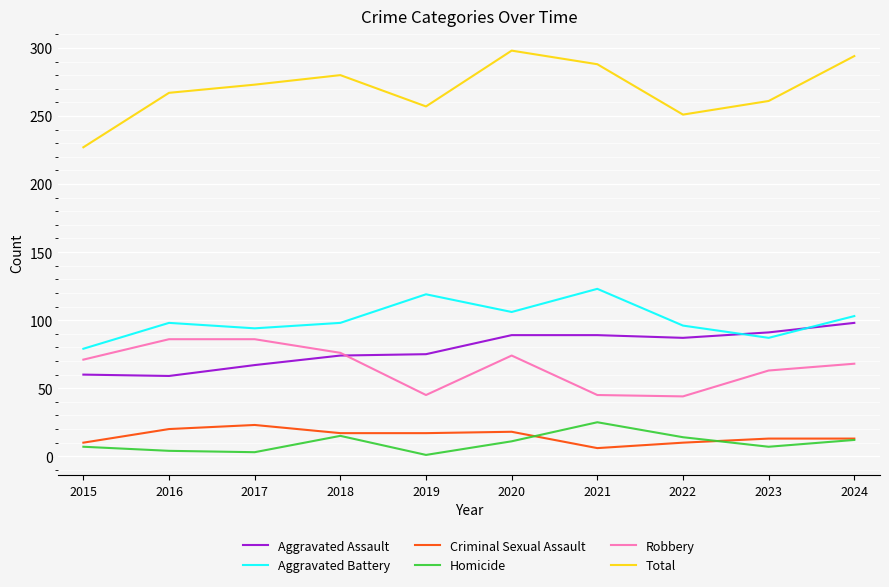

The Total series shows 257 at 2019. True or false?

True